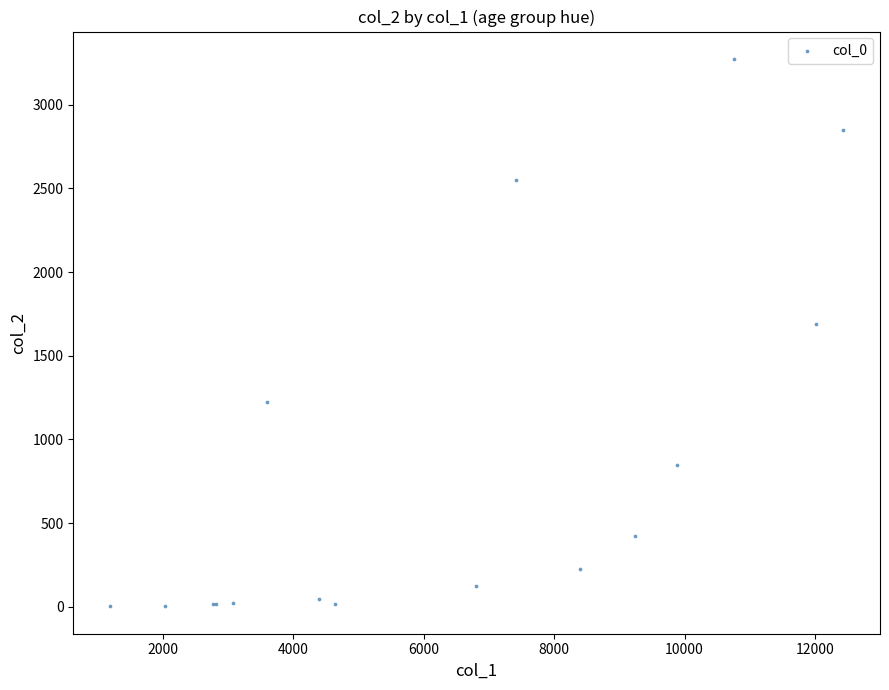

What Y value in the scatter plot is closest to 1638?

1690